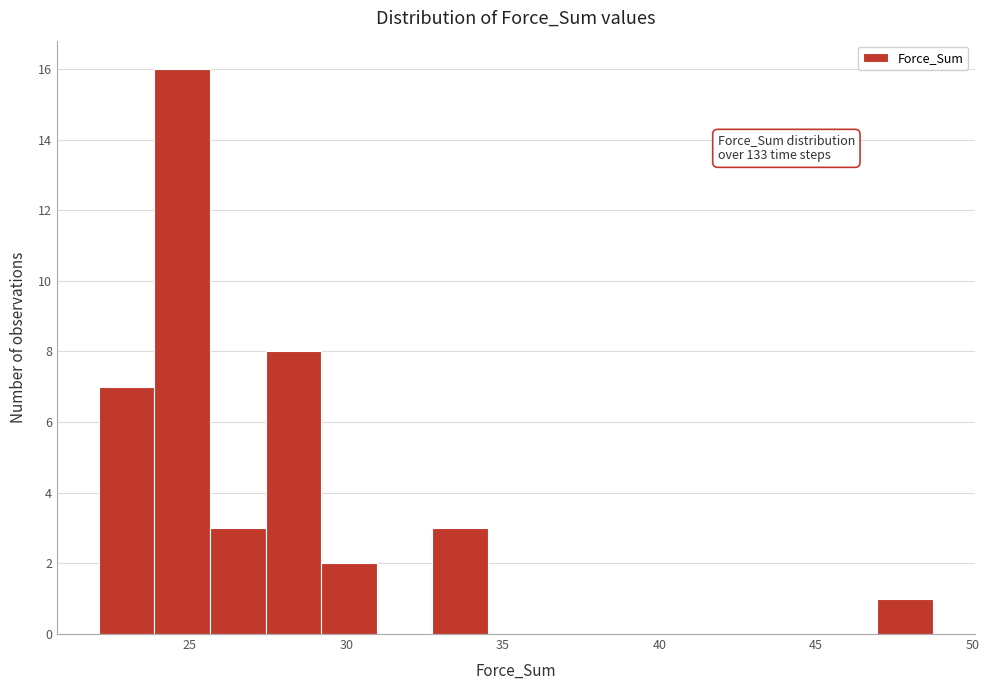

Around what value on the x-axis is the tallest bar? Give the approximate position of its centre, as read against the axis.

25.0